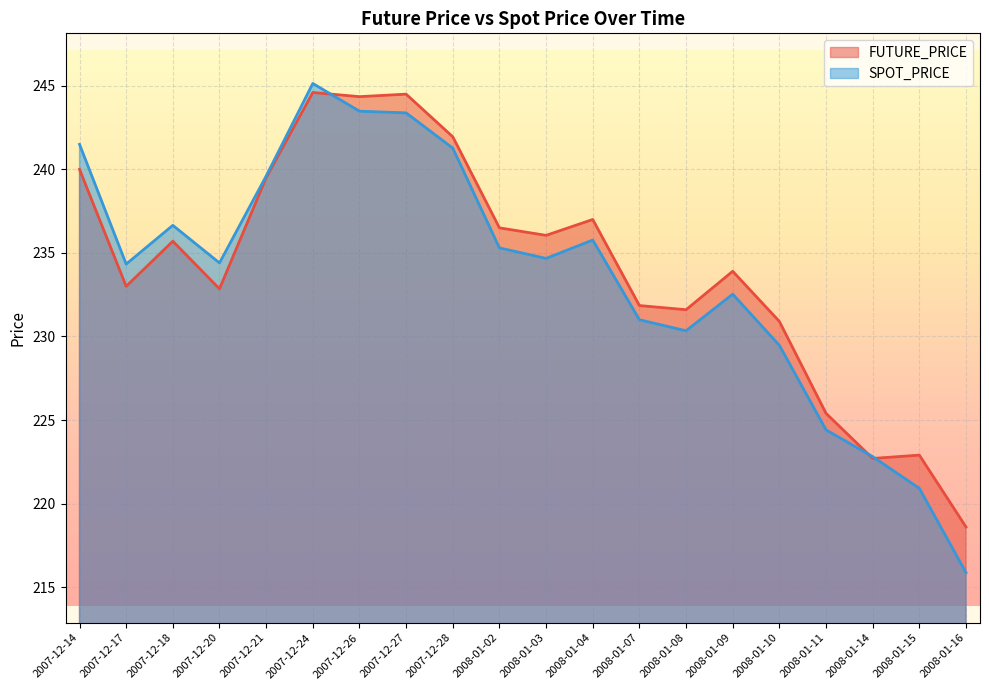

The value of SPOT_PRICE at 2007-12-14 is 241.5. True or false?

True